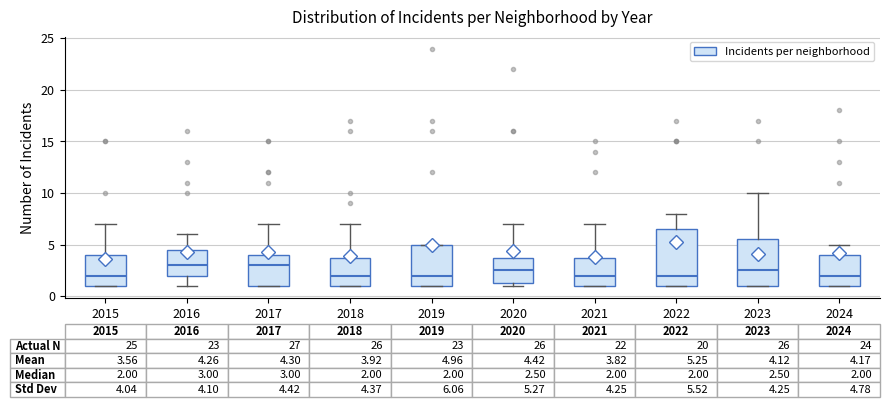

Comparing the boxes themselves (not the whiskers), which one is the tallest?

2022